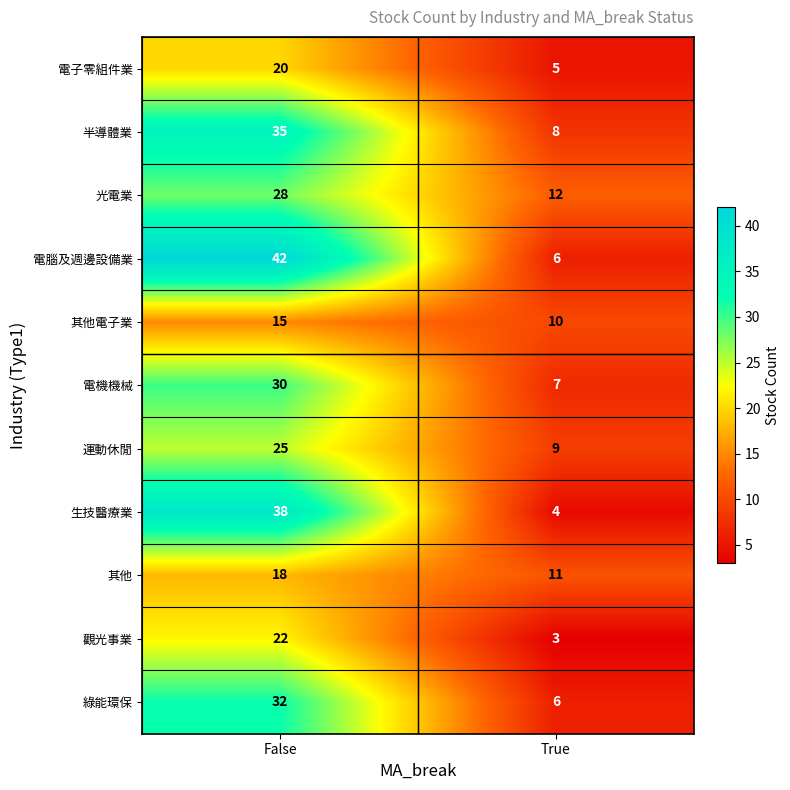

Which series has the largest range (max minus min)?

電腦及週邊設備業